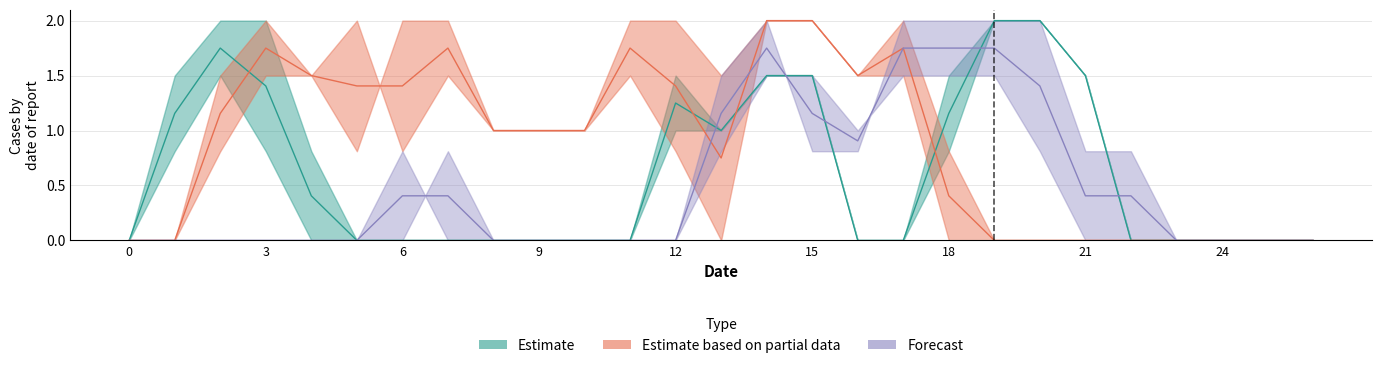

Reading left to right, transcribe all the data shown in this chart.

col_11: 0=0.0	1=0.8	2=1.5	3=0.8	4=0.0	5=0.0	6=0.0	7=0.0	8=0.0	9=0.0	10=0.0	11=0.0	12=1.5	13=1.0	14=1.5	15=1.5	16=0.0	17=0.0	18=0.8	19=2.0	20=2.0	21=1.5	22=0.0	23=0.0	24=0.0	25=0.0	26=0.0
col_12: 0=0.0	1=1.5	2=2.0	3=2.0	4=0.8	5=0.0	6=0.0	7=0.0	8=0.0	9=0.0	10=0.0	11=0.0	12=1.0	13=1.0	14=1.5	15=1.5	16=0.0	17=0.0	18=1.5	19=2.0	20=2.0	21=1.5	22=0.0	23=0.0	24=0.0	25=0.0	26=0.0
col_20: 0=0.0	1=0.0	2=1.5	3=2.0	4=1.5	5=0.8	6=2.0	7=2.0	8=1.0	9=1.0	10=1.0	11=2.0	12=2.0	13=1.5	14=2.0	15=2.0	16=1.5	17=1.5	18=0.0	19=0.0	20=0.0	21=0.0	22=0.0	23=0.0	24=0.0	25=0.0	26=0.0
col_21: 0=0.0	1=0.0	2=0.8	3=1.5	4=1.5	5=2.0	6=0.8	7=1.5	8=1.0	9=1.0	10=1.0	11=1.5	12=0.8	13=0.0	14=2.0	15=2.0	16=1.5	17=2.0	18=0.8	19=0.0	20=0.0	21=0.0	22=0.0	23=0.0	24=0.0	25=0.0	26=0.0
col_6: 0=0.0	1=0.0	2=0.0	3=0.0	4=0.0	5=0.0	6=0.8	7=0.0	8=0.0	9=0.0	10=0.0	11=0.0	12=0.0	13=0.8	14=1.5	15=1.5	16=1.0	17=1.5	18=1.5	19=1.5	20=0.8	21=0.0	22=0.0	23=0.0	24=0.0	25=0.0	26=0.0
col_7: 0=0.0	1=0.0	2=0.0	3=0.0	4=0.0	5=0.0	6=0.0	7=0.8	8=0.0	9=0.0	10=0.0	11=0.0	12=0.0	13=1.5	14=2.0	15=0.8	16=0.8	17=2.0	18=2.0	19=2.0	20=2.0	21=0.8	22=0.8	23=0.0	24=0.0	25=0.0	26=0.0